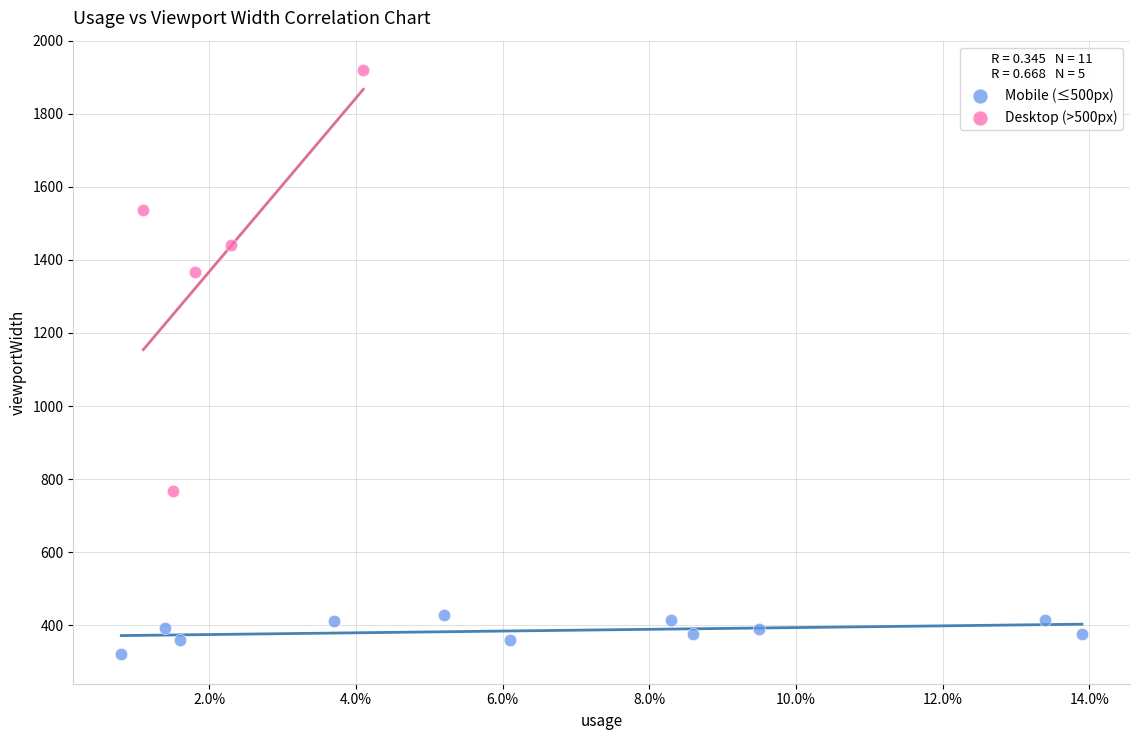

Which series reaches the maximum Y coordinate?

Desktop (>500px)